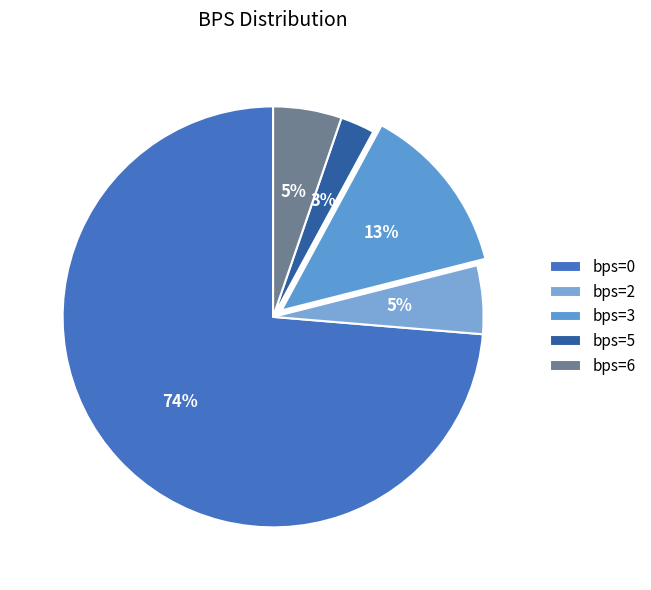

What is the largest slice in the pie chart?

bps=0